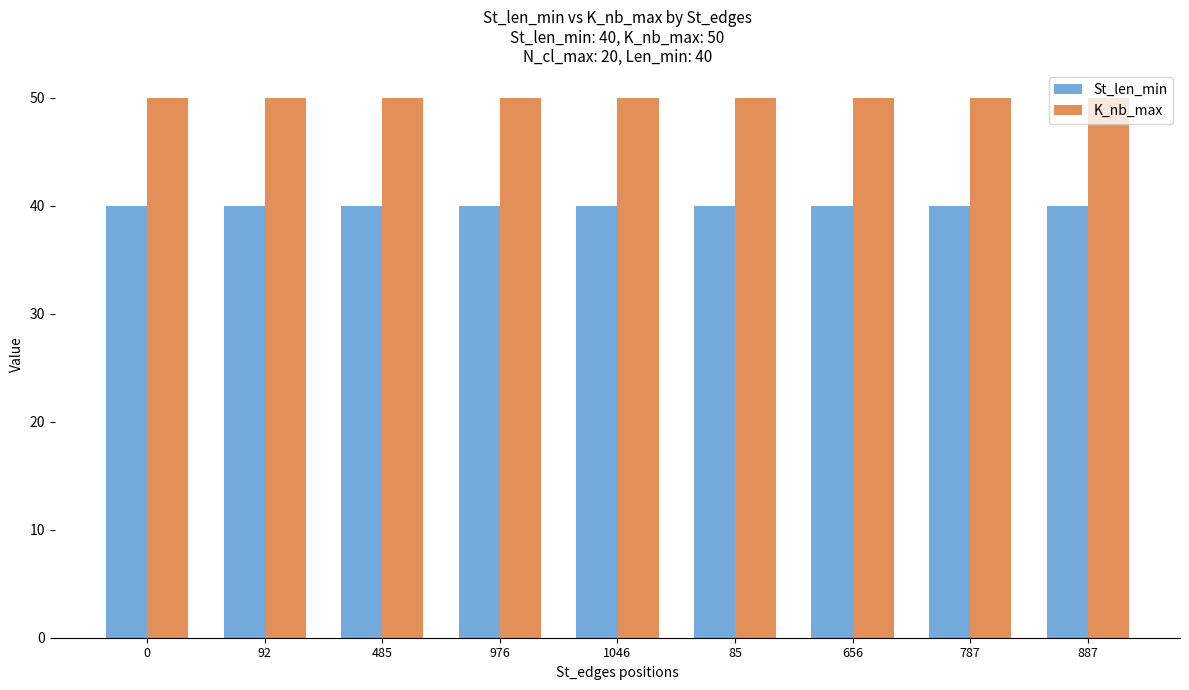

Reading left to right, extract all data points from this chart.

St_len_min: 40	40	40	40	40	40	40	40	40
K_nb_max: 50	50	50	50	50	50	50	50	50